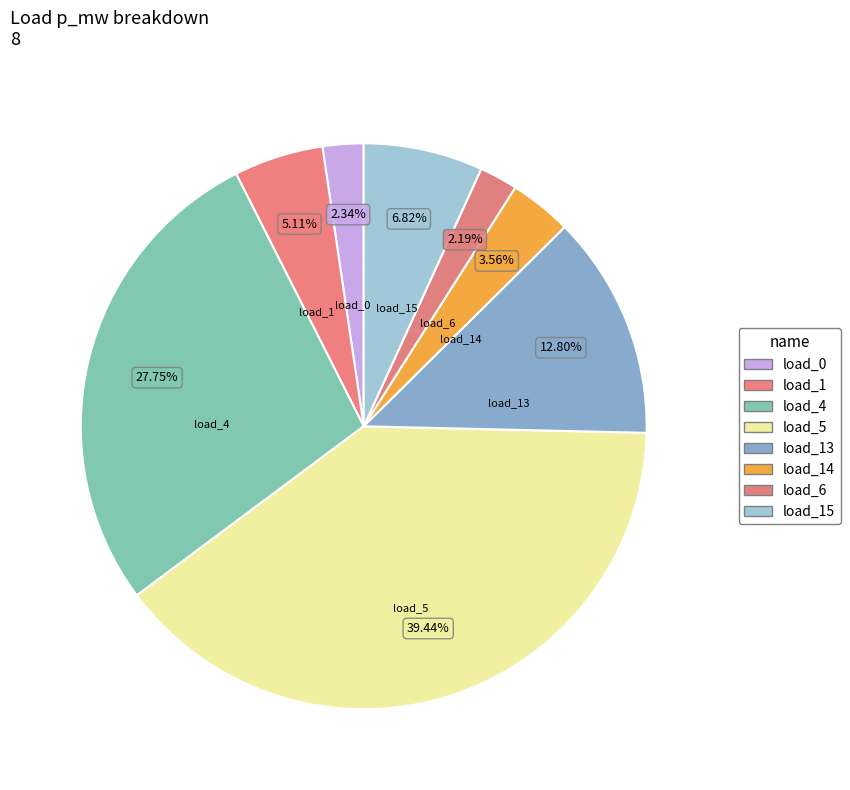

How many segments does this pie chart have?

8